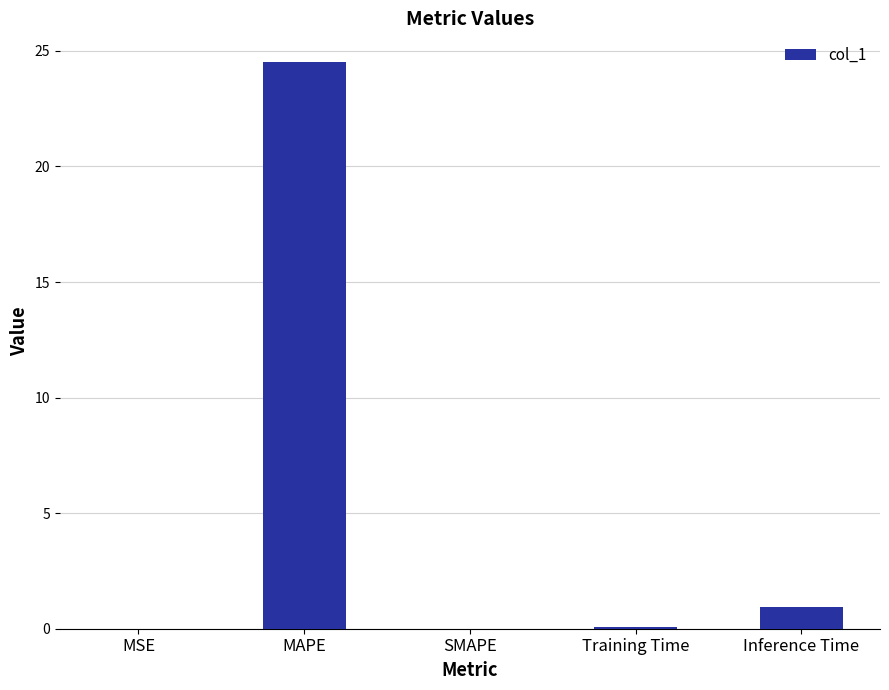

How many data points does each series have?

5